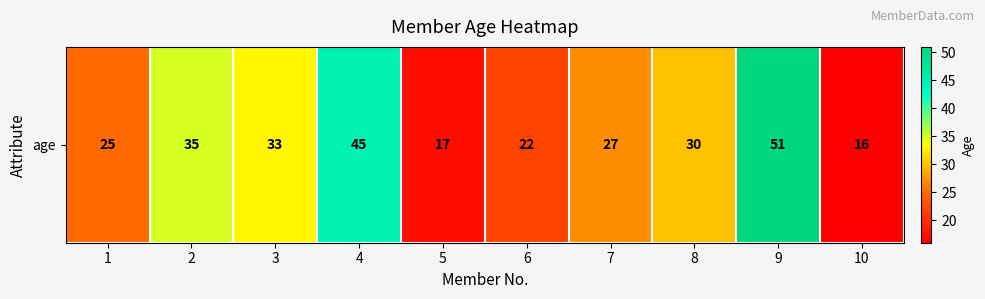

Reading left to right, what are all the values shown in this chart?

25	35	33	45	17	22	27	30	51	16